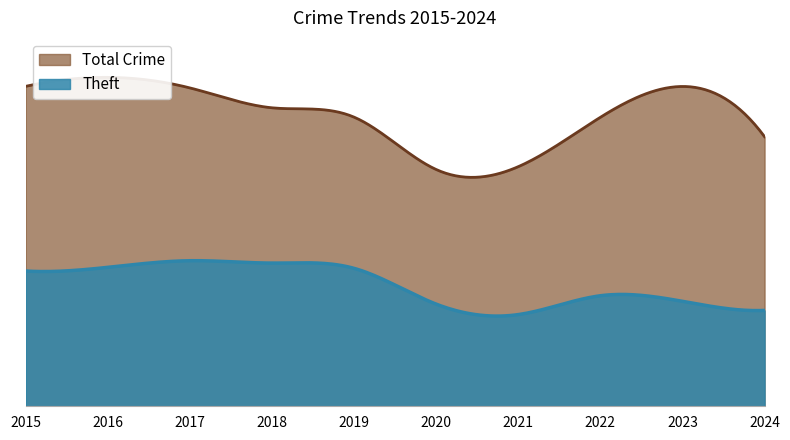

Which category has the lowest value in the Total series?

2020